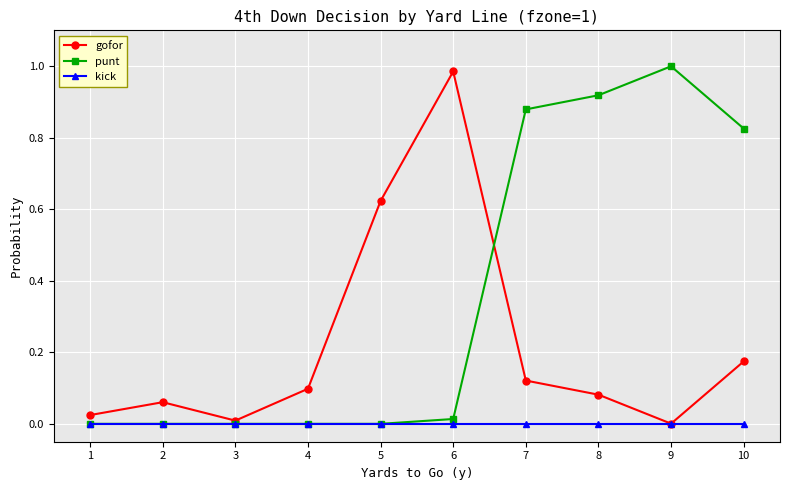

List the series in order of their overall mean, lowest first.

kick, gofor, punt